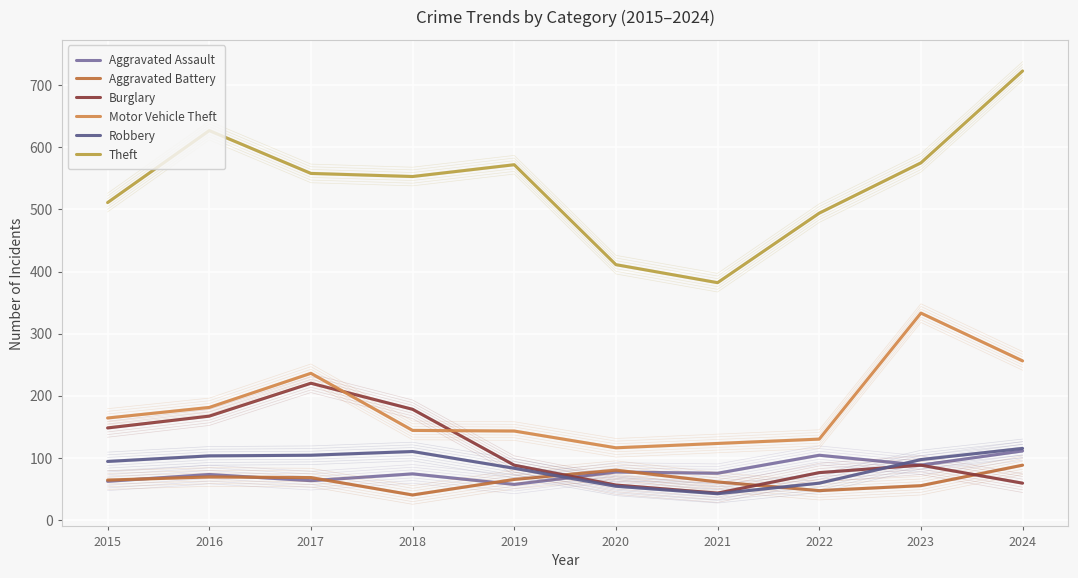

Read the Burglary value at 2016, to the nearest 5.

165